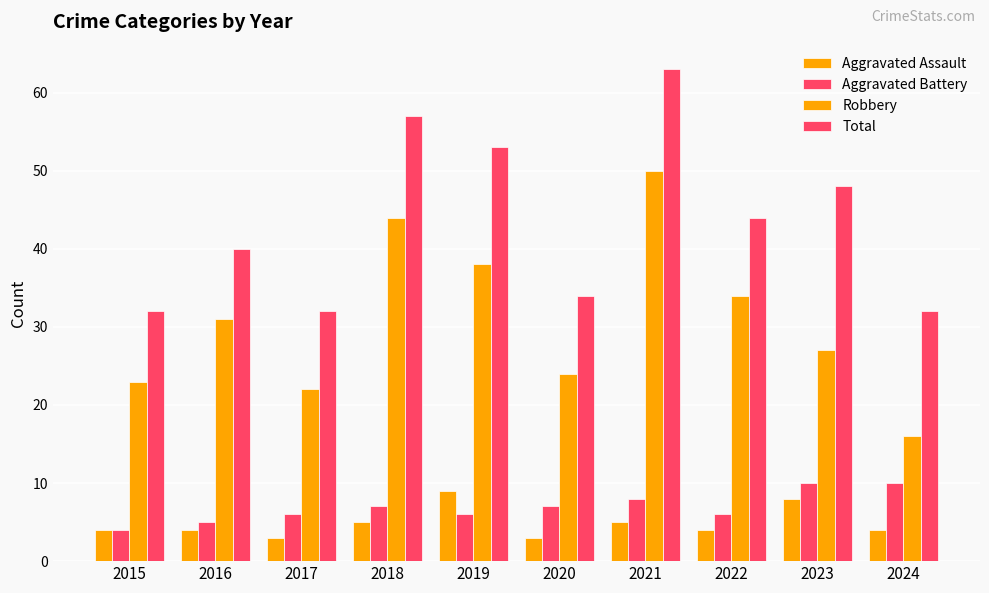

What is the highest value of the Aggravated Assault series?

9